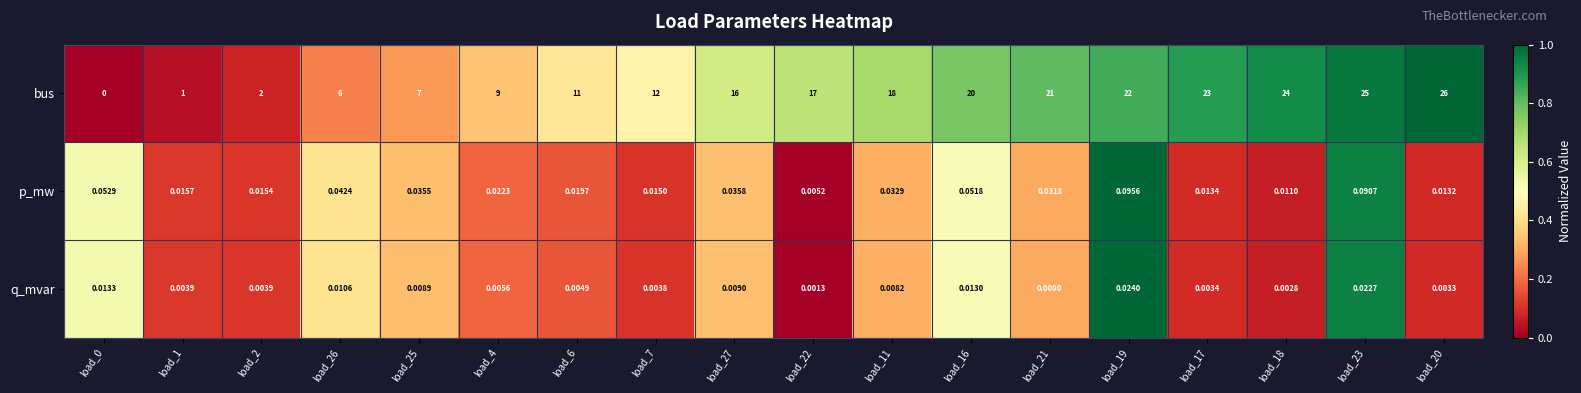

Is the value of bus at load_11 greater than the value of q_mvar at load_22?

Yes